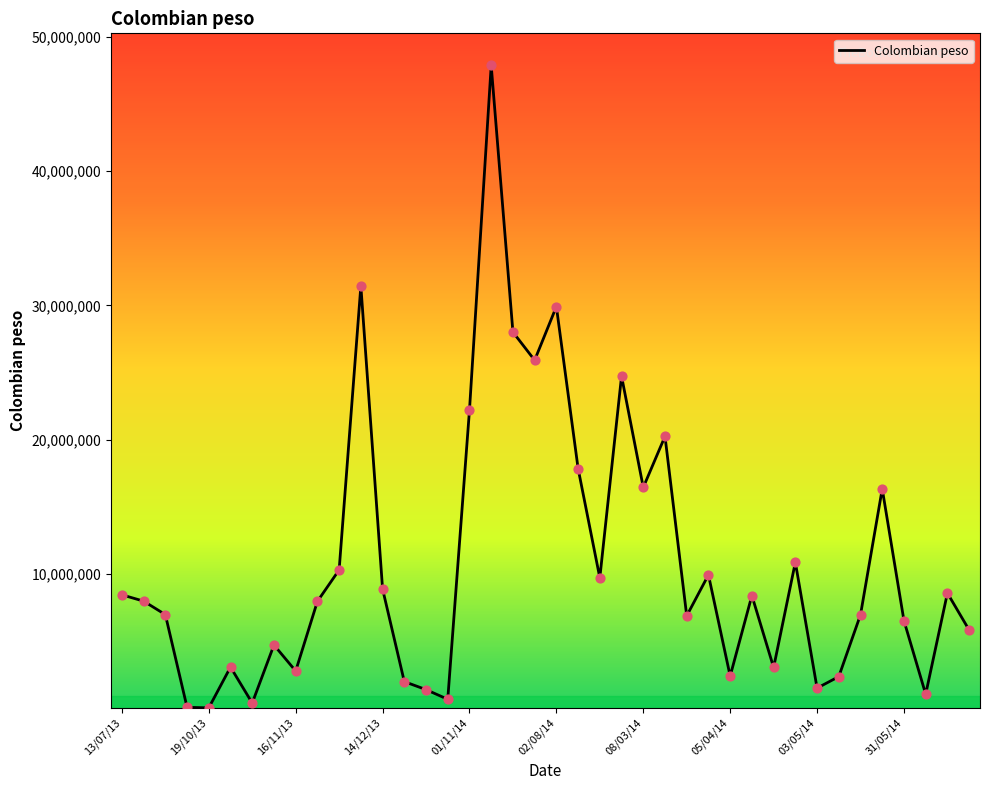

What is the difference between the maximum and minimum values?

47783414